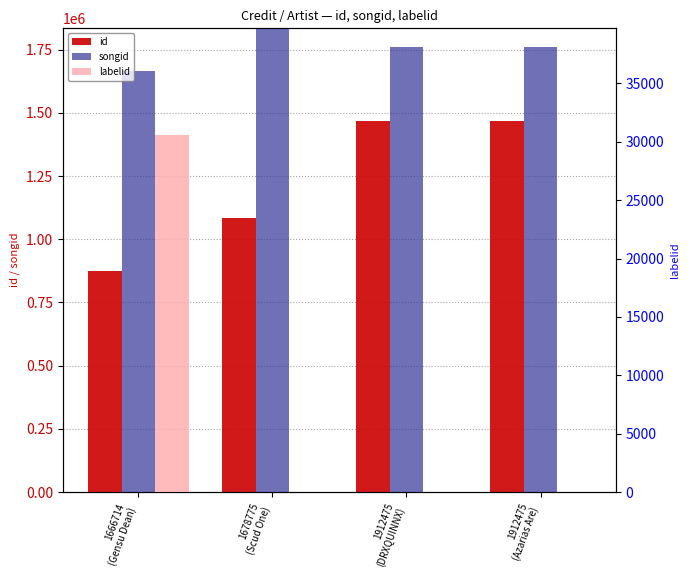

What is the average value of the labelid series?

7638